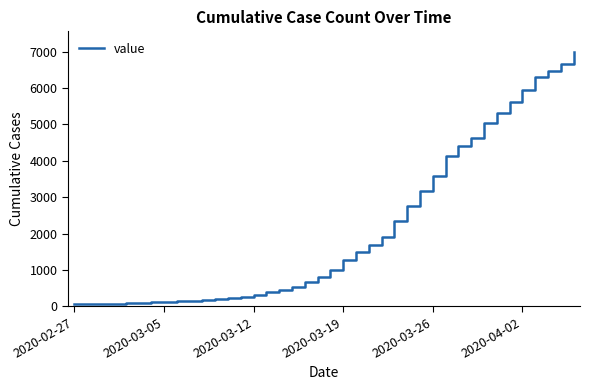

What is the maximum value shown in the chart?

6995